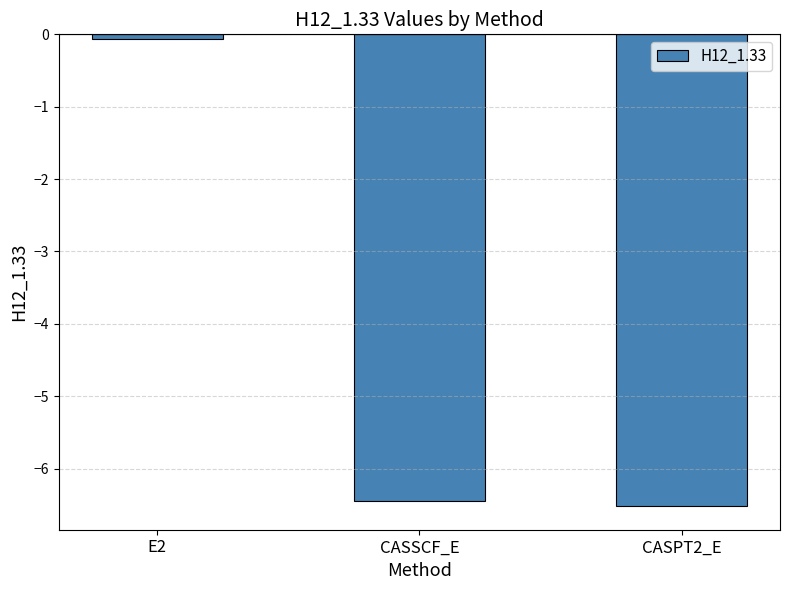

Where does the data first go above -6?

E2